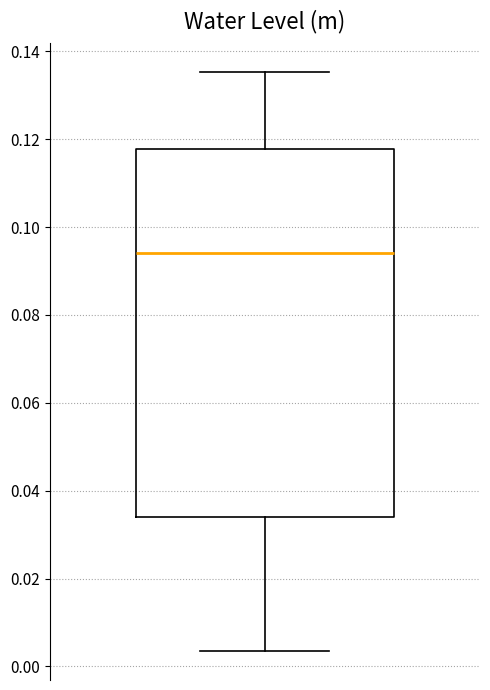

Read this box plot against the y-axis: the position of the median line, the range covered by the box, and the ends of both whiskers. The values are not printed on the chart, so give them approximately, as read against the axis.

median 0.094, box 0.034 to 0.118, whiskers 0.004 to 0.136